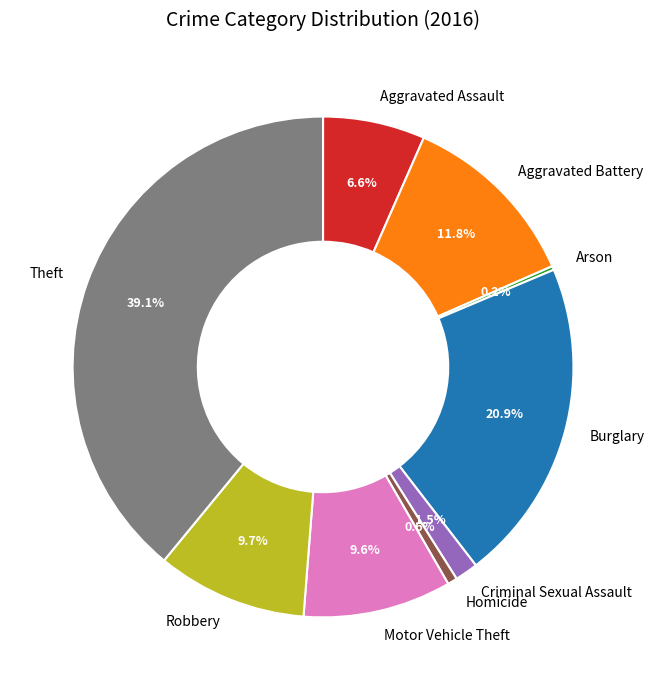

Which category has the biggest portion of the pie?

Theft